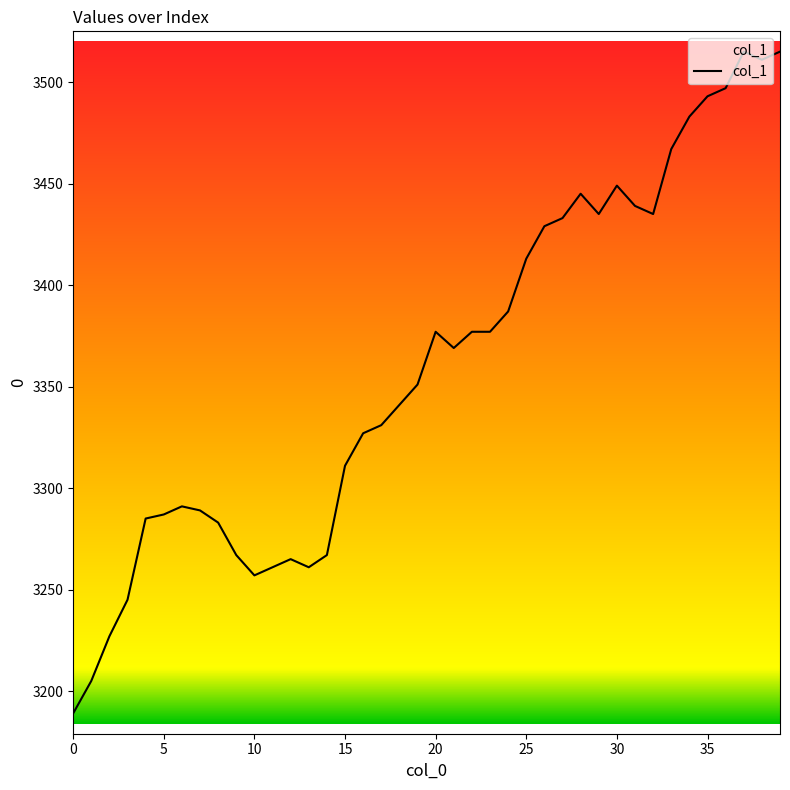

What is the maximum value shown in the chart?

3515